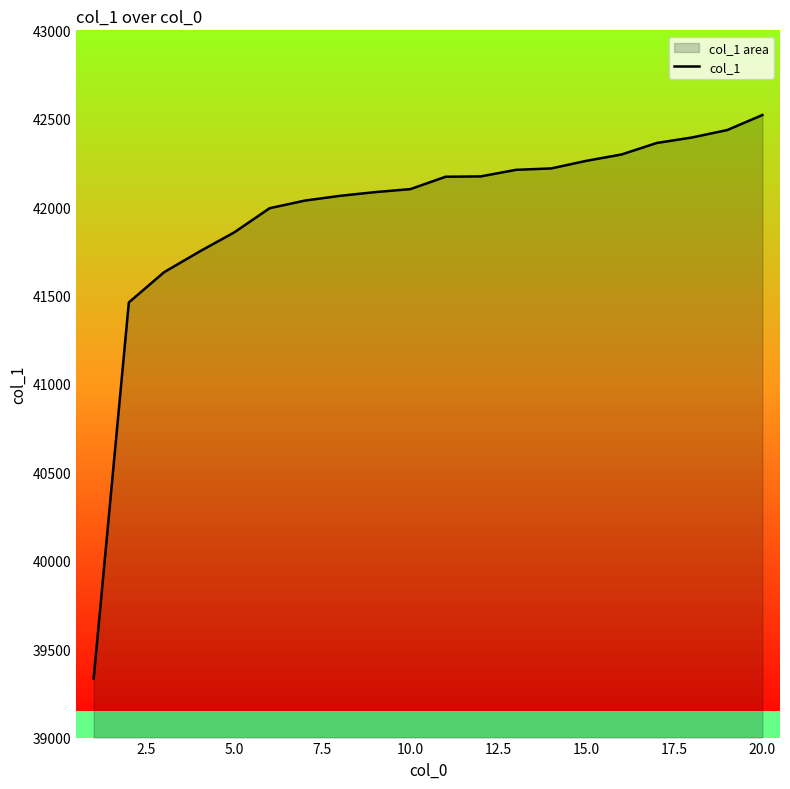

What is the sum of all values?

839365